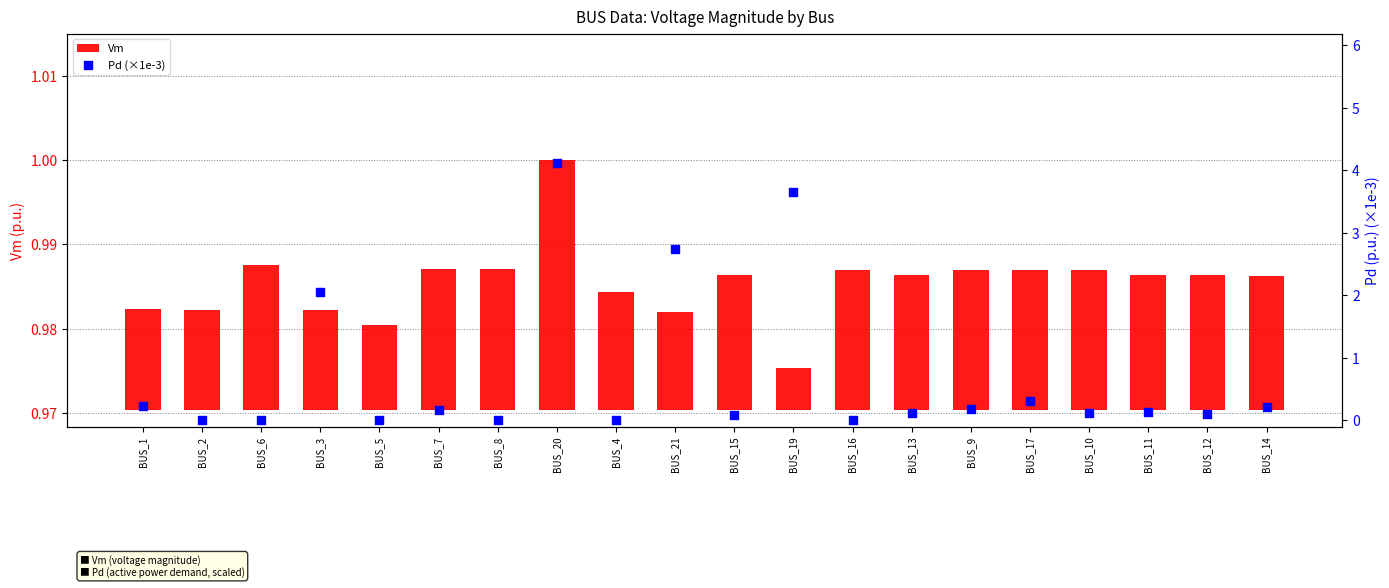

Which series has the largest Y range (max minus min)?

Pd (×1e-3)